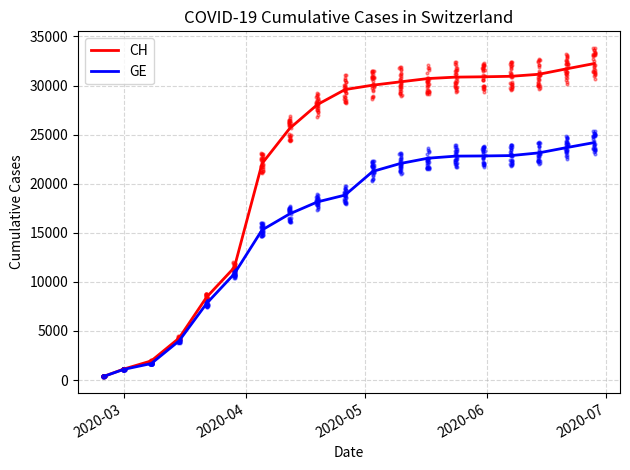

Which series contains the lowest Y value?

CH